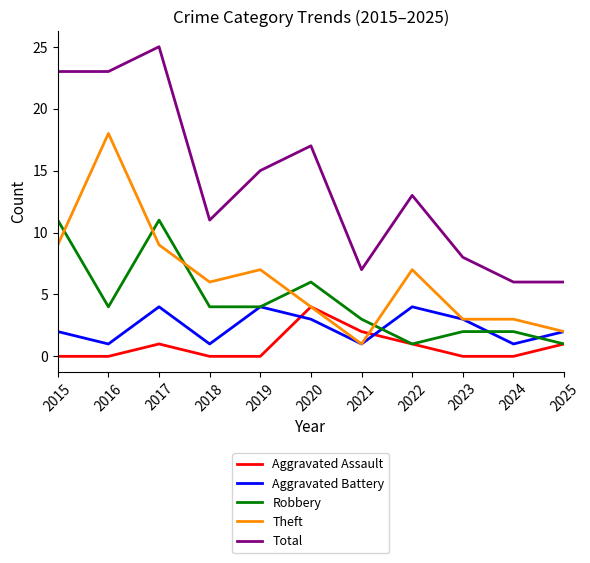

True or false: Total and Theft cross at least once.

False